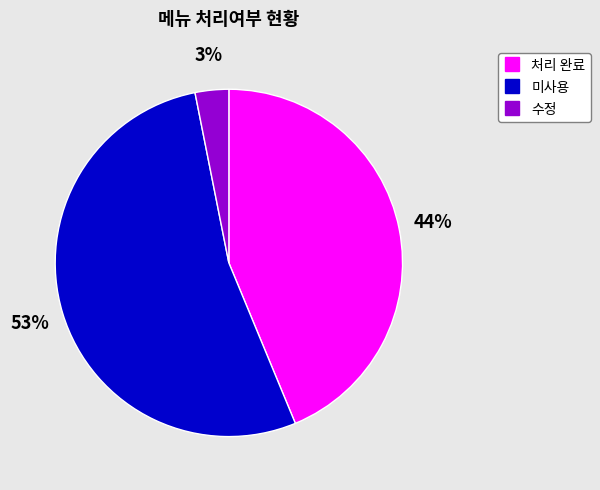

Is there a majority slice in this chart?

Yes